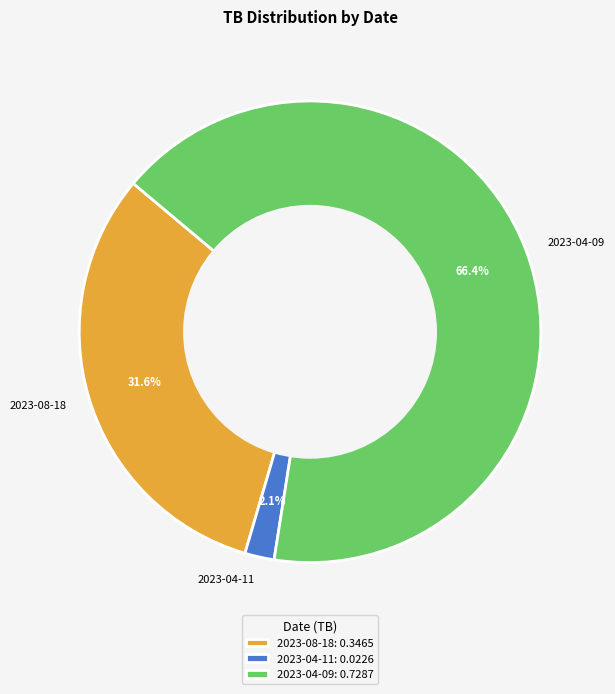

To the nearest percent, what percentage of the pie is 2023-04-09?

66%